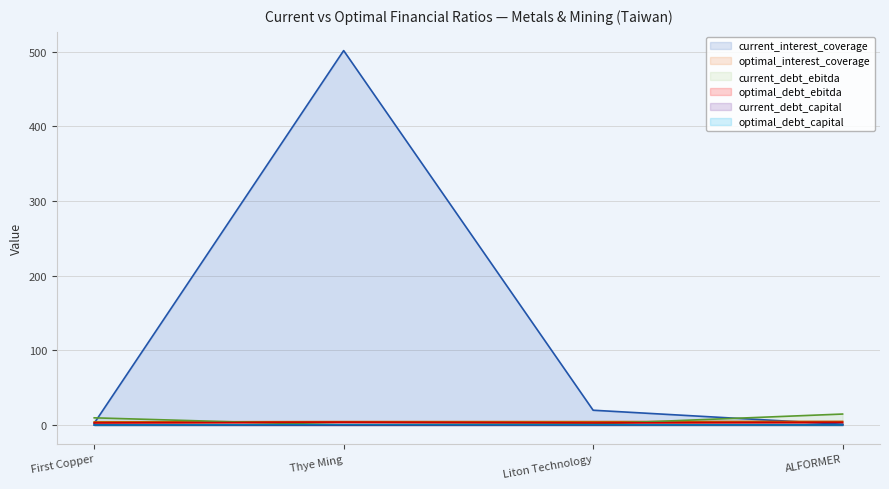

Rank the categories by current_interest_coverage value from lowest to highest.

ALFORMER, First Copper, Liton Technology, Thye Ming